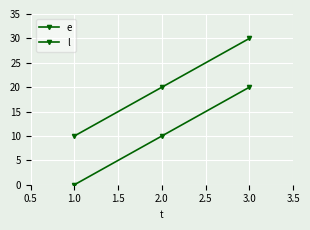

Count the number of categories in the chart.

3